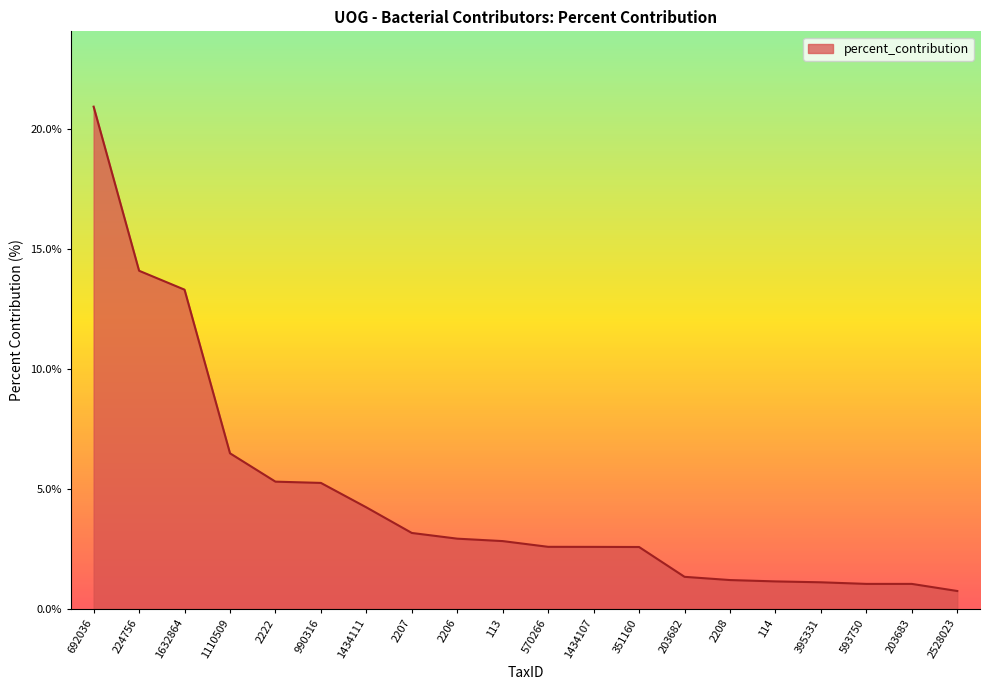

What is the greatest value displayed?

20.9